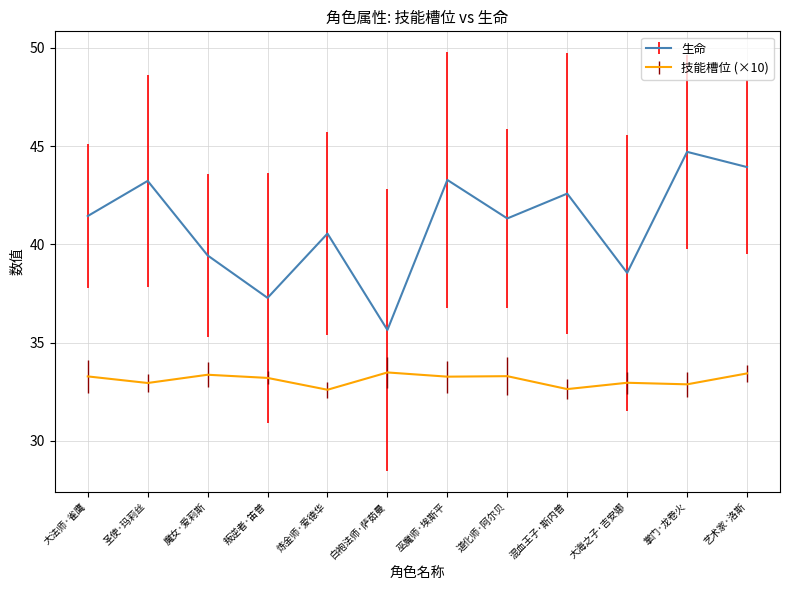

At which label does 生命 reach its peak?

掌门·龙卷火